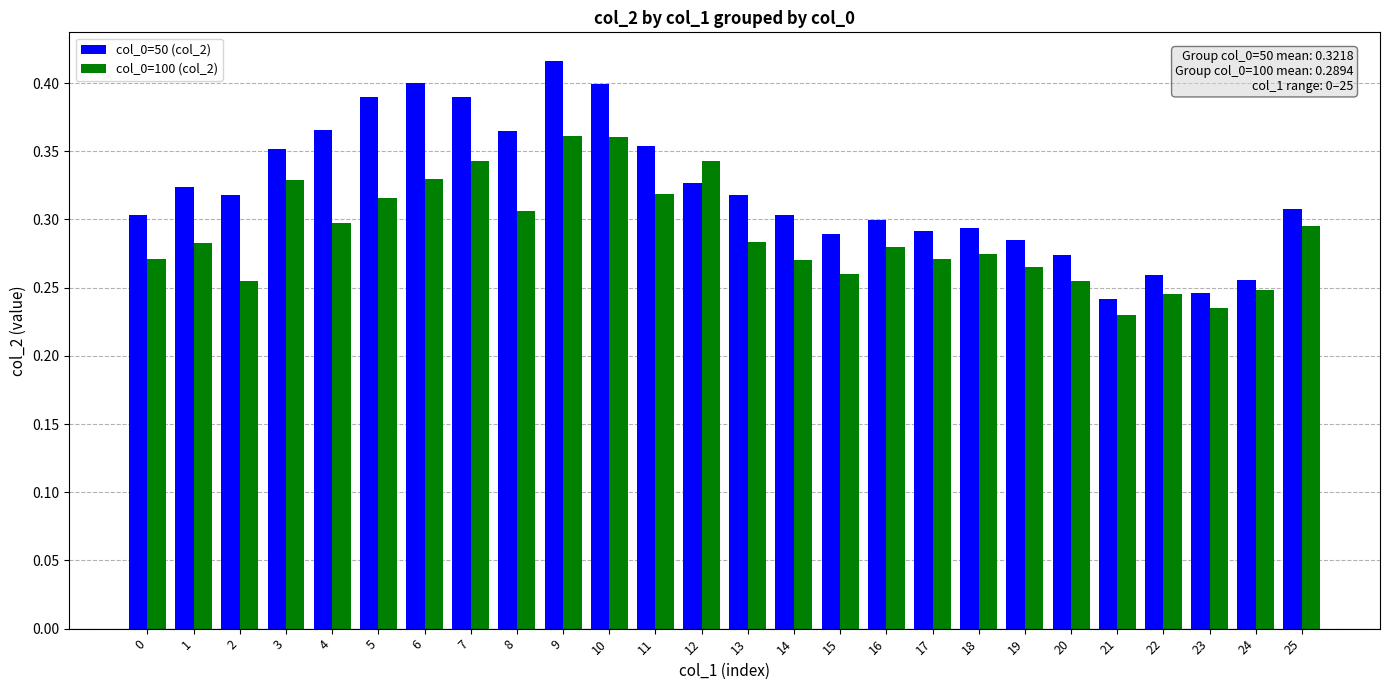

How many col_0=50 (col_2) values are between 0 and 1?

26